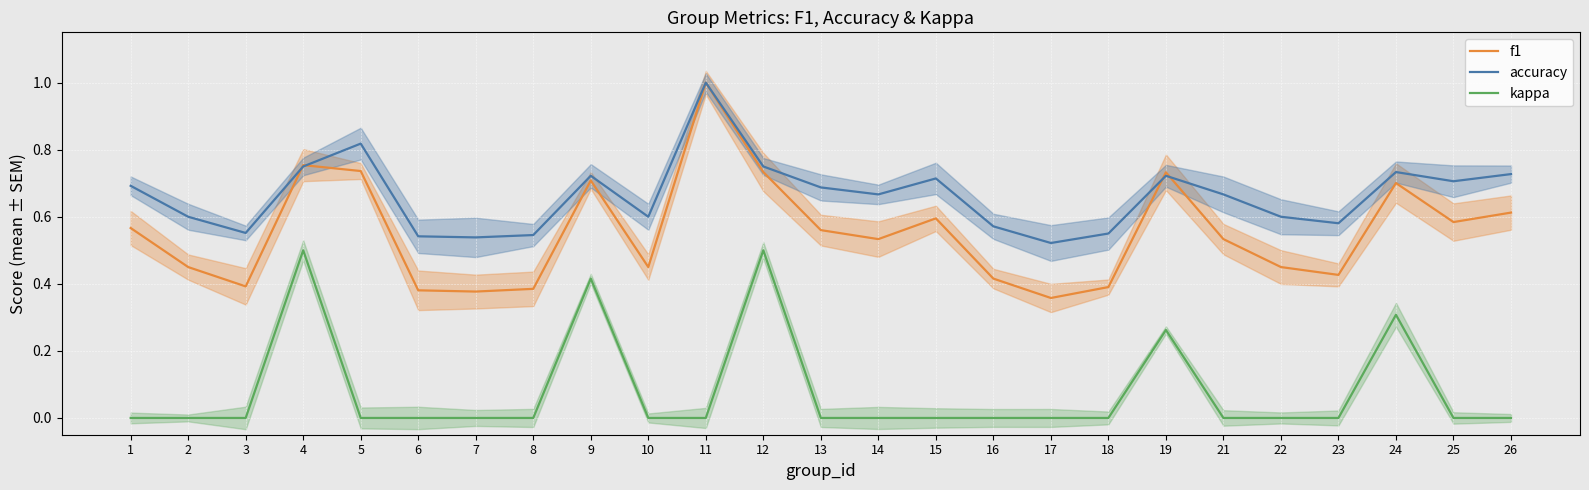

At how many categories does at least one series exceed 0?

25